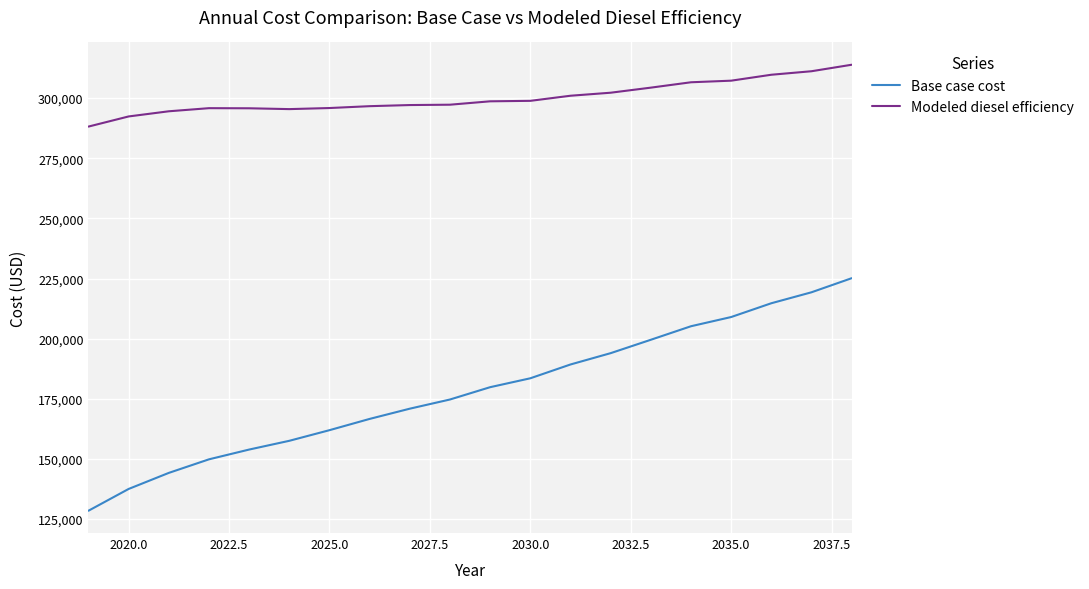

What is the maximum value for Base case cost?

225135.4